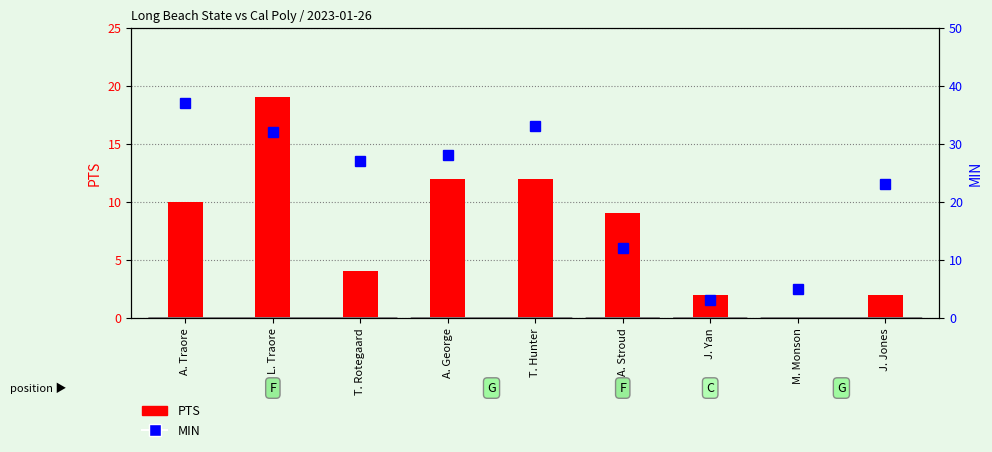

What is the difference between the second highest and second lowest values in the MIN series?

28